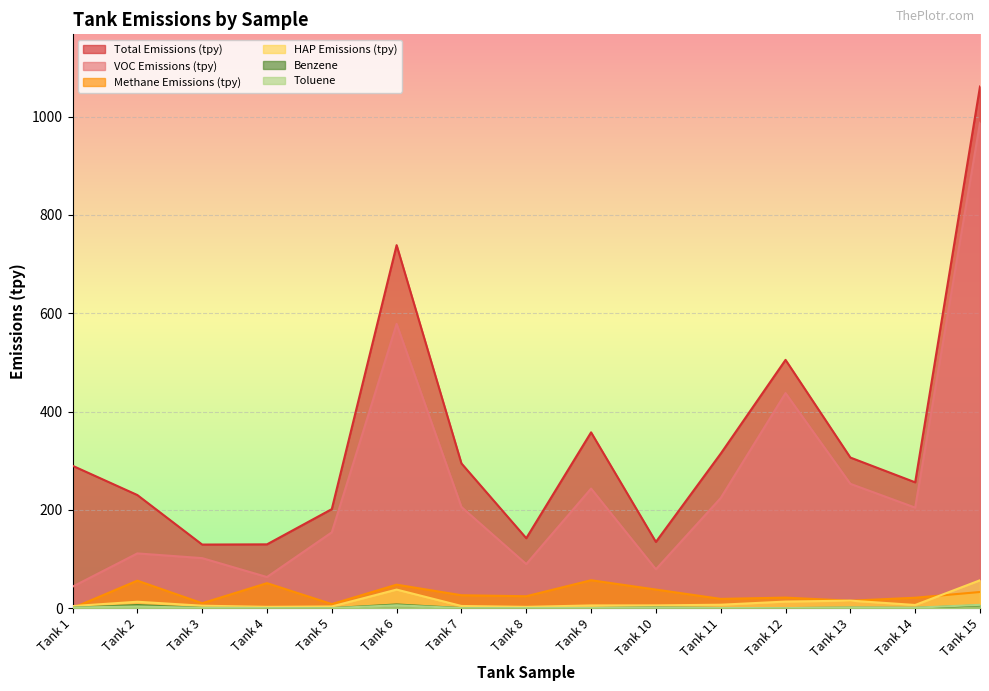

Reading left to right, list all the values displayed in this chart.

Total Emissions (tpy): 289.8	230.2	129.4	129.9	201.5	738.5	294.5	142.4	357.7	134.8	314.4	505.1	306.4	256.0	1061.3
VOC Emissions (tpy): 43.7	111.4	101.9	63.3	154.3	578.4	205.8	89.7	243.3	79.1	224.2	437.6	253.0	204.6	987.6
Methane Emissions (tpy): 0.2	56.0	10.1	50.9	8.3	47.8	26.3	24.3	56.8	37.9	18.9	21.5	15.2	21.2	32.9
HAP Emissions (tpy): 4.2	13.1	5.0	2.7	3.5	37.8	4.5	2.7	5.6	5.7	7.0	13.4	15.3	6.5	56.8
Benzene: 0.8	6.3	0.5	0.3	0.1	7.6	0.1	0.2	0.2	1.3	0.2	0.1	1.0	0.5	5.8
Toluene: 1.2	3.5	0.6	0.2	0.1	6.0	0.1	0.3	0.4	1.2	0.4	0.1	1.5	0.9	6.8